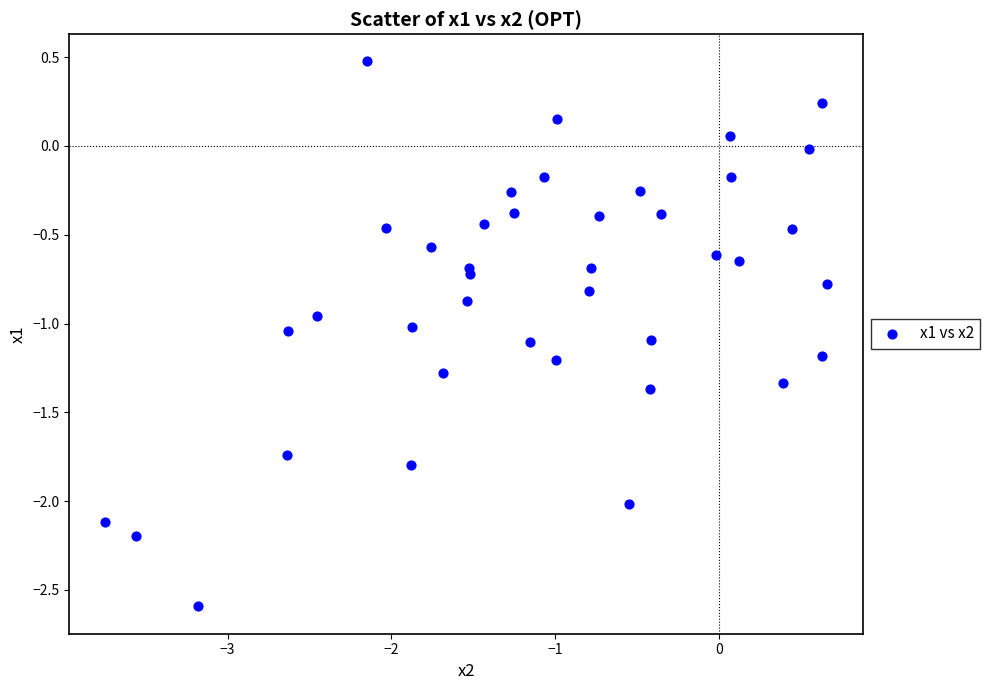

What is the range of Y values (max minus min)?

3.1